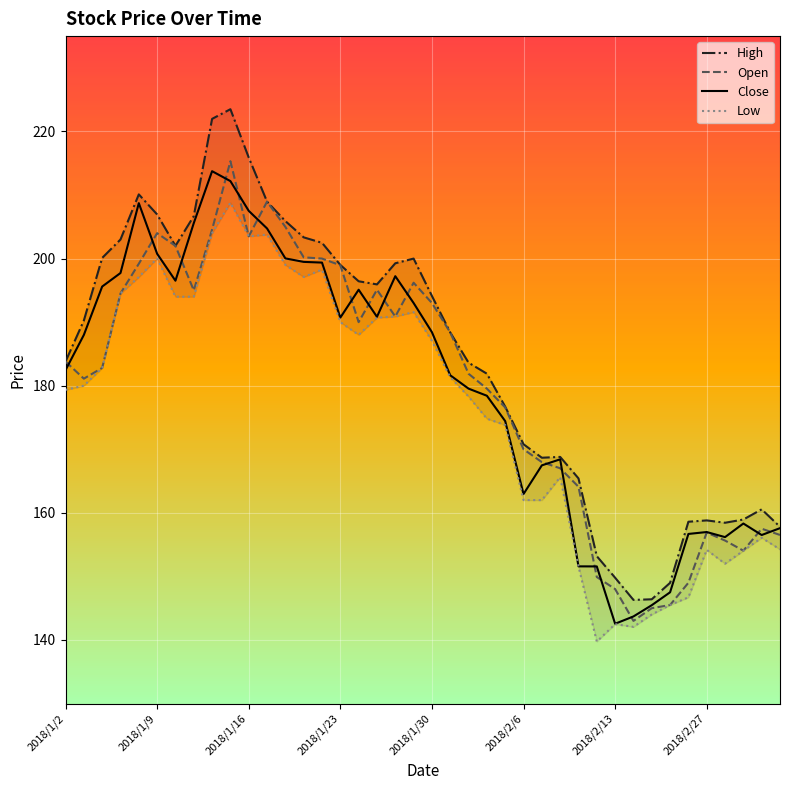

How many data points in High are less than 190?

20